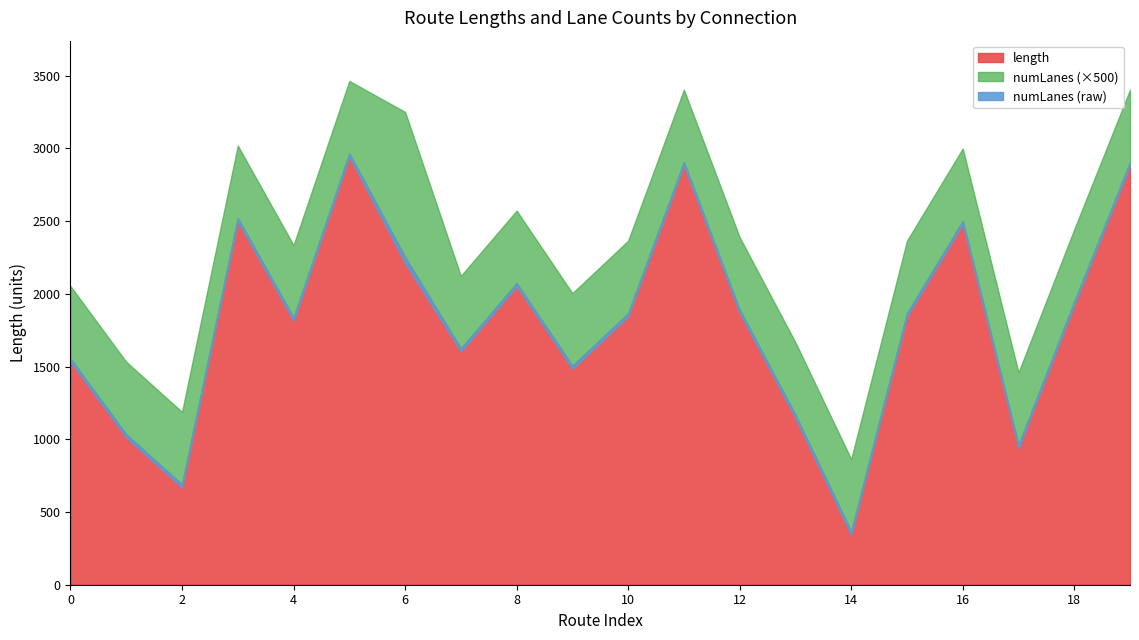

Which series has the widest spread of values?

length